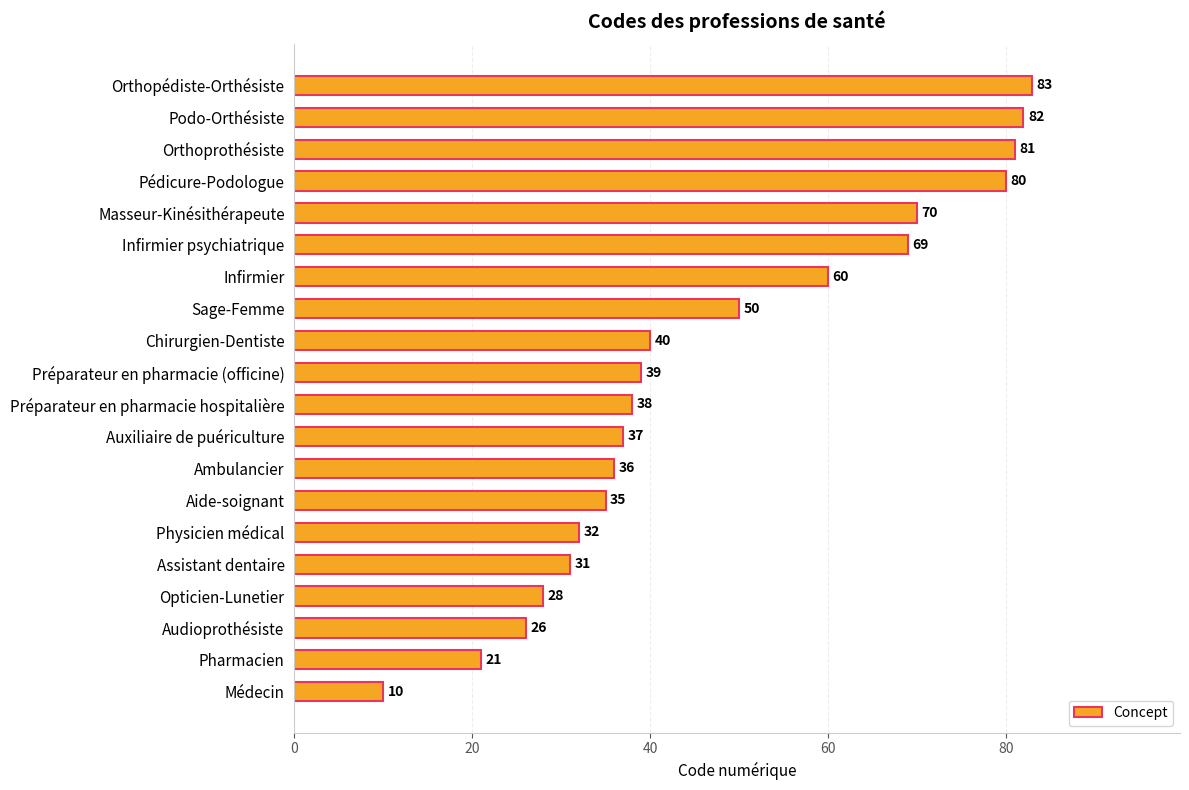

What is the sum of all values?

948